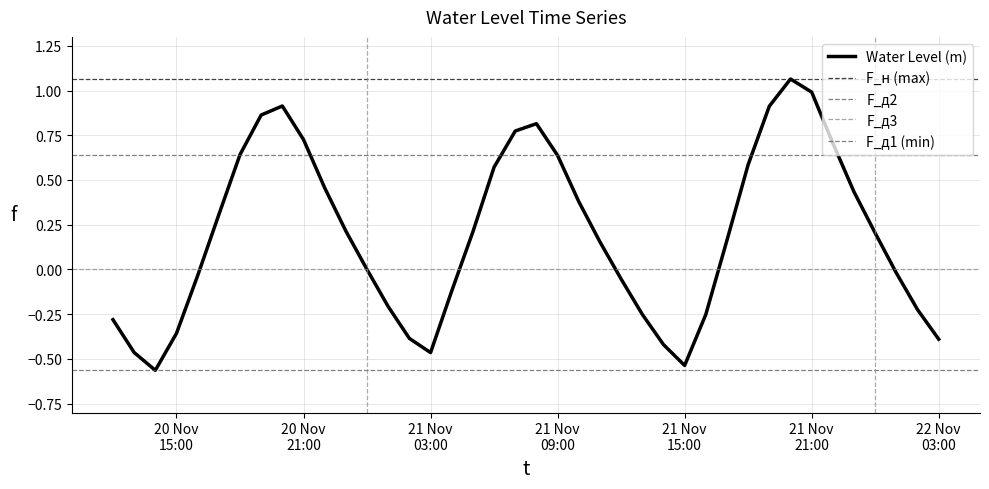

List the labels in order of value, largest first.

2022-11-21 20:00:00, 2022-11-21 21:00:00, 2022-11-20 20:00:00, 2022-11-21 19:00:00, 2022-11-20 19:00:00, 2022-11-21 08:00:00, 2022-11-21 07:00:00, 2022-11-20 21:00:00, 2022-11-21 22:00:00, 2022-11-20 18:00:00, 2022-11-21 09:00:00, 2022-11-21 18:00:00, 2022-11-21 06:00:00, 2022-11-20 22:00:00, 2022-11-21 23:00:00, 2022-11-21 10:00:00, 2022-11-20 17:00:00, 2022-11-20 23:00:00, 2022-11-21 05:00:00, 2022-11-22 00:00:00, 2022-11-21 17:00:00, 2022-11-21 11:00:00, 2022-11-21 00:00:00, 2022-11-22 01:00:00, 2022-11-20 16:00:00, 2022-11-21 12:00:00, 2022-11-21 04:00:00, 2022-11-21 01:00:00, 2022-11-22 02:00:00, 2022-11-21 13:00:00, 2022-11-21 16:00:00, 2022-11-20 12:00:00, 2022-11-20 15:00:00, 2022-11-21 02:00:00, 2022-11-22 03:00:00, 2022-11-21 14:00:00, 2022-11-20 13:00:00, 2022-11-21 03:00:00, 2022-11-21 15:00:00, 2022-11-20 14:00:00